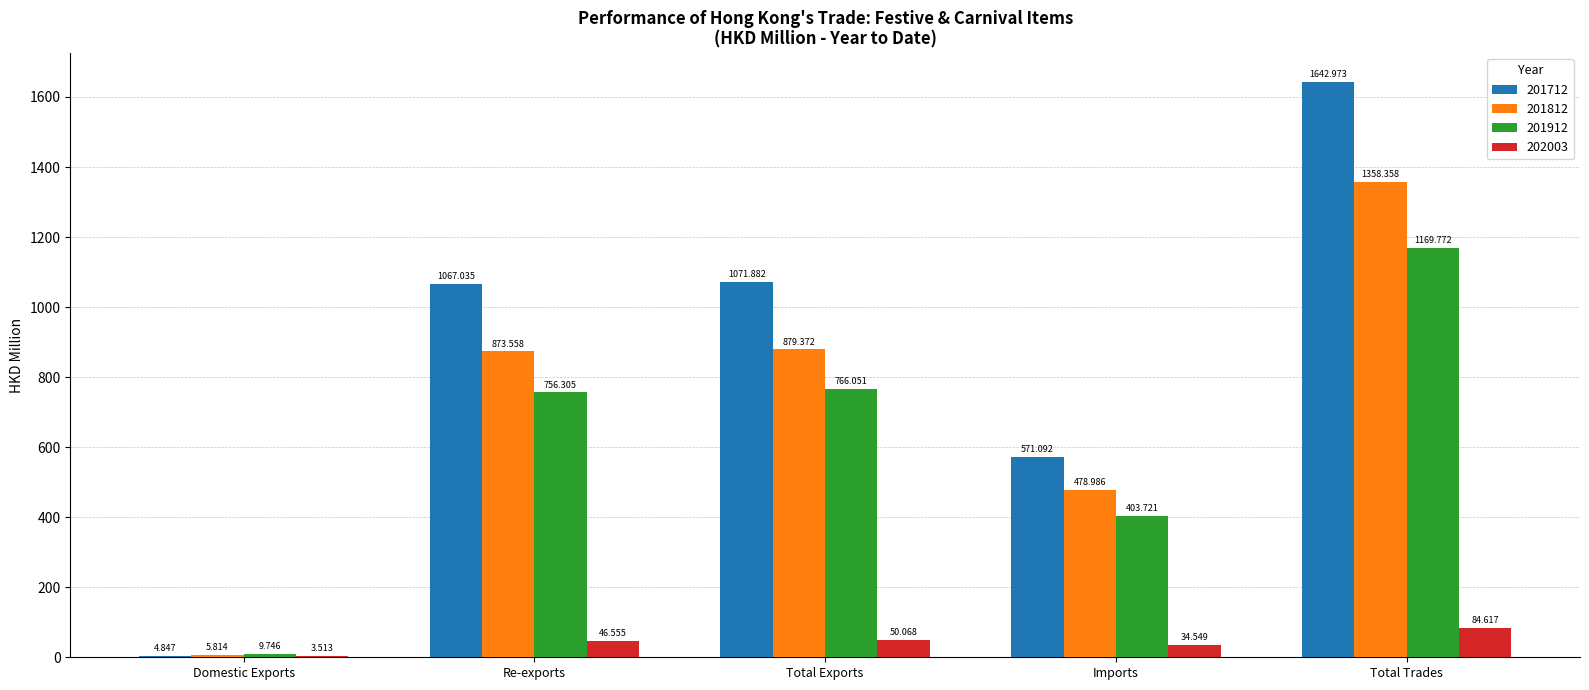

How many distinct data groups are displayed?

4